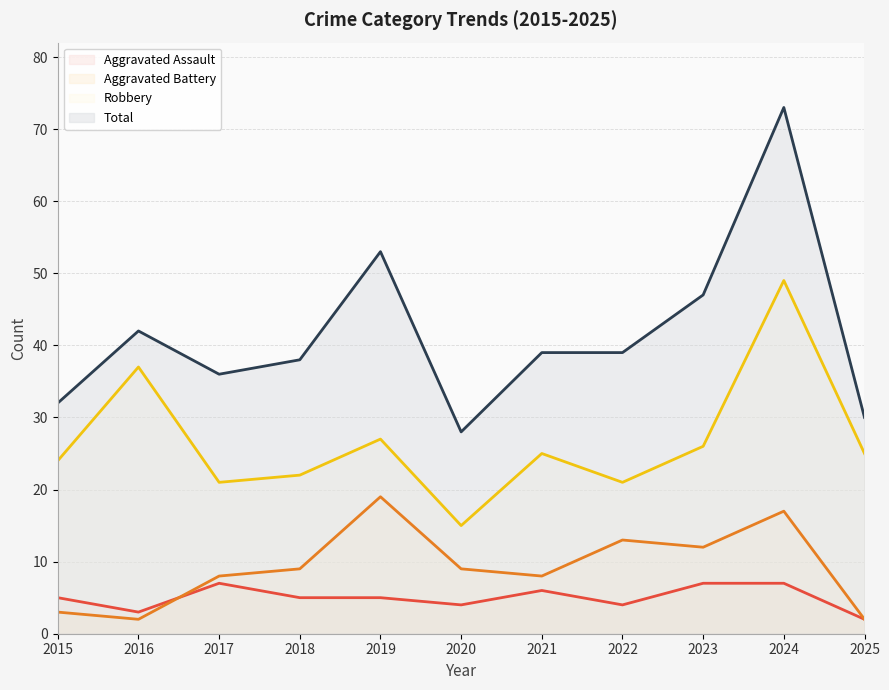

True or false: Aggravated Battery and Robbery intersect in this chart.

False